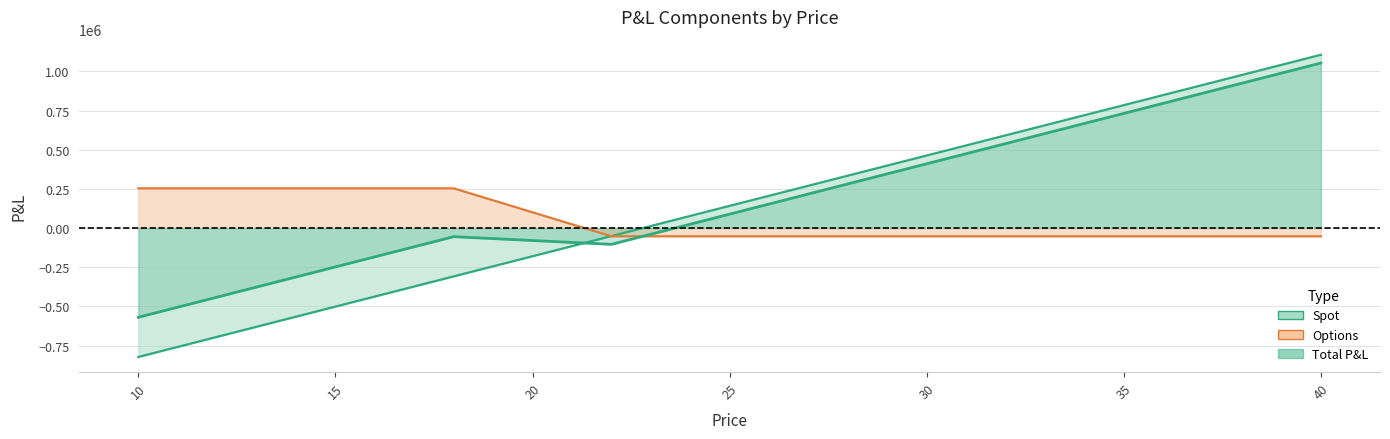

What is the total value across all series at 23?

-79701.9